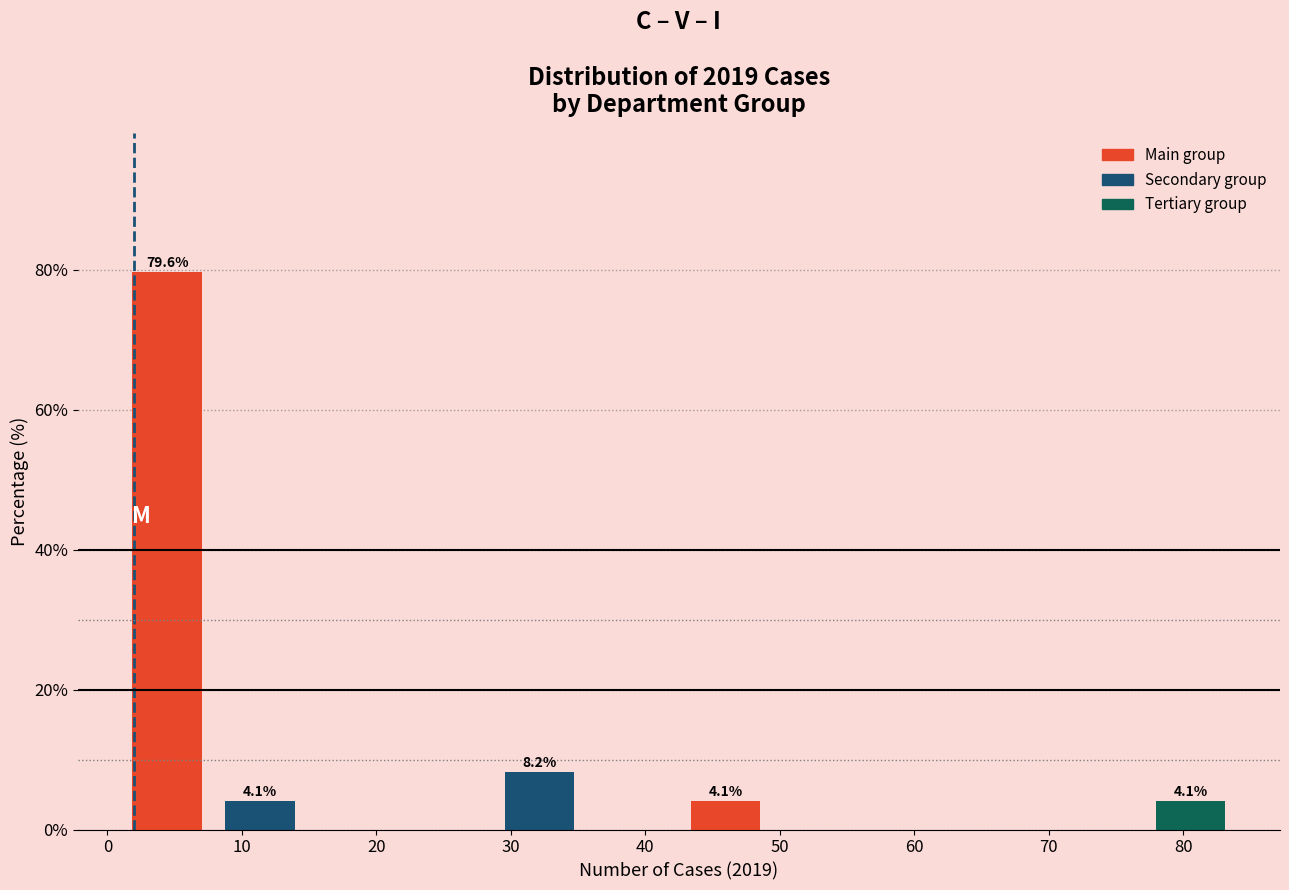

Which range on the x-axis has the tallest bar?

1 to 8